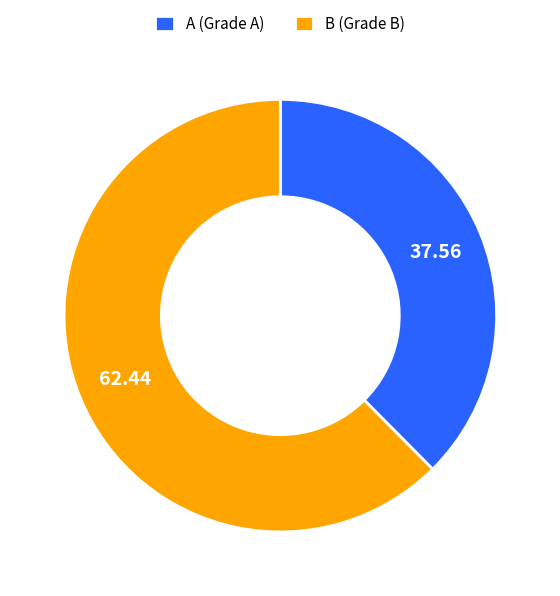

Which has a higher value, A (Grade A) or B (Grade B)?

B (Grade B)